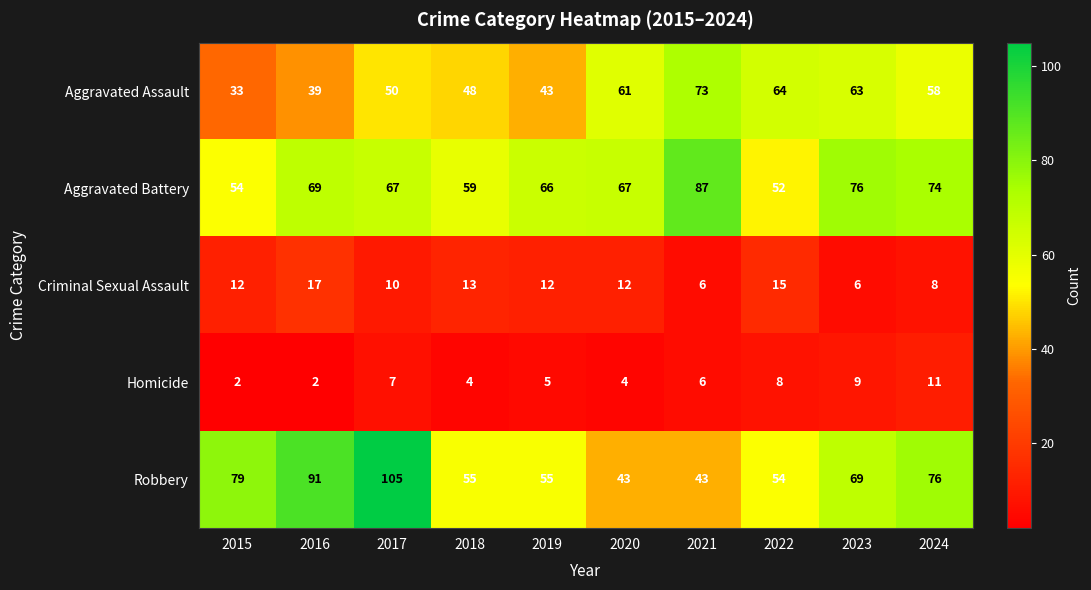

What is the maximum value shown in the chart?

105